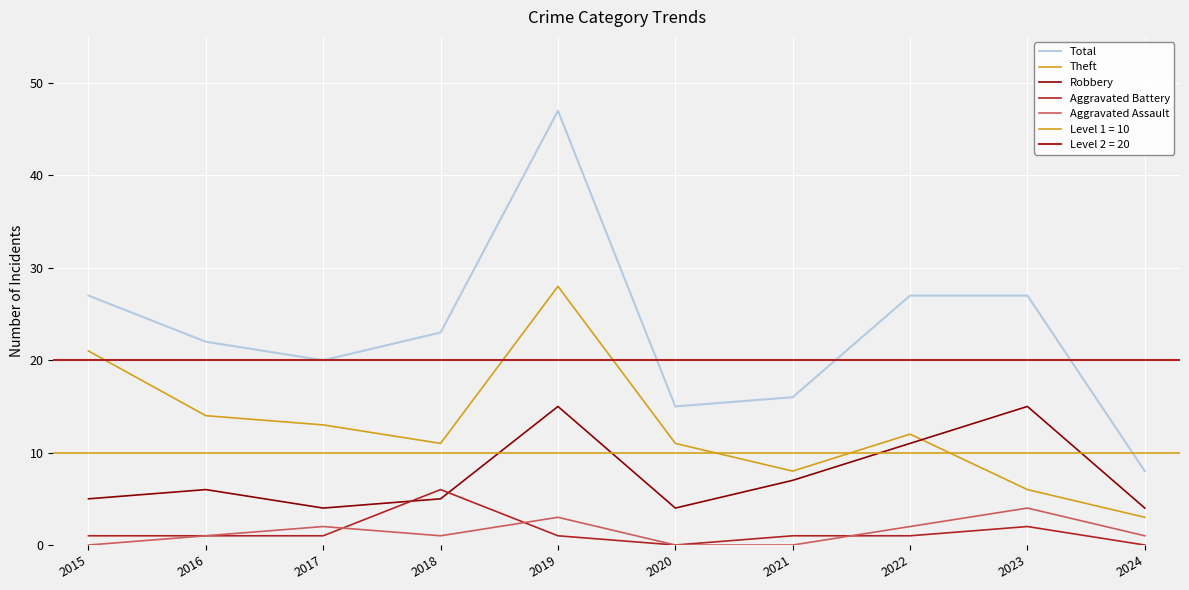

Which series changed the most between 2020 and 2022?

Total